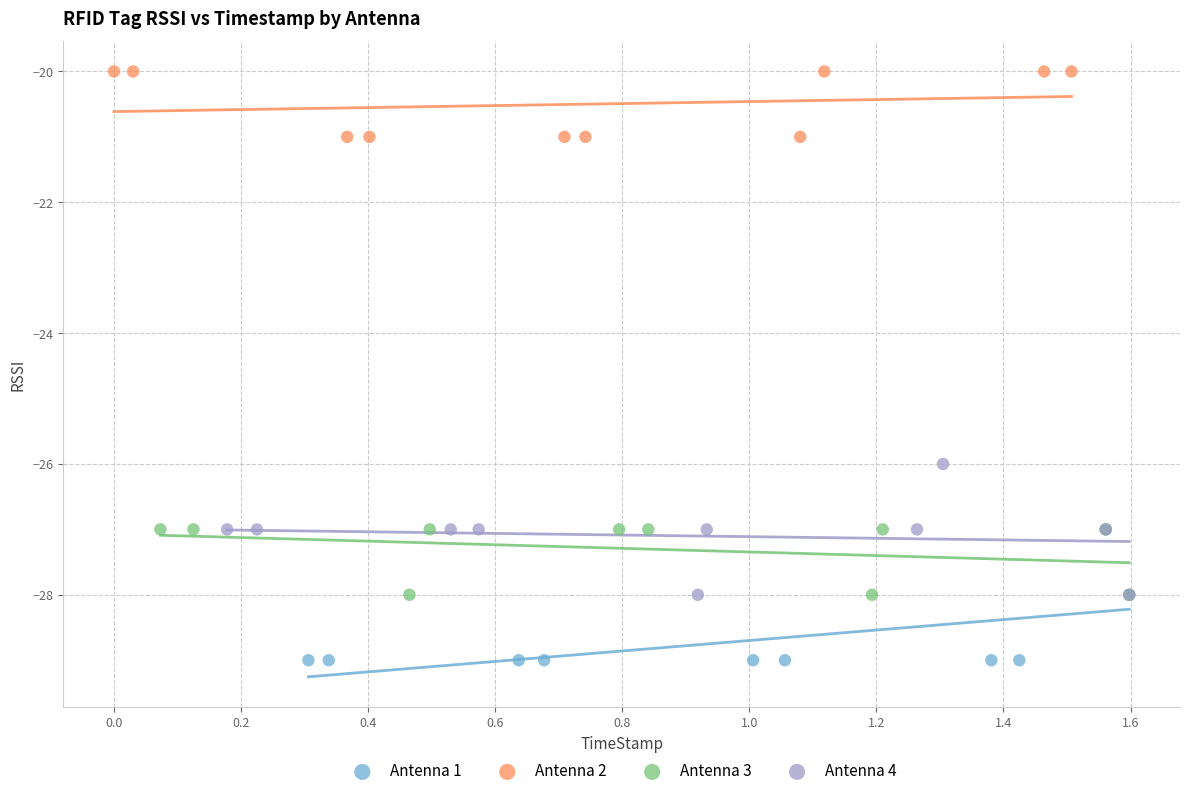

Which series contains the lowest Y value?

Antenna 1